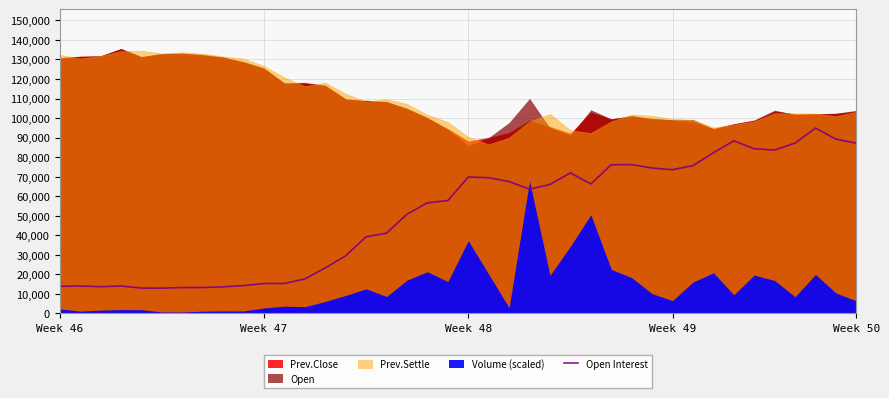

Approximately how many times larger is the value at Week 46 compared to 28?

0.2